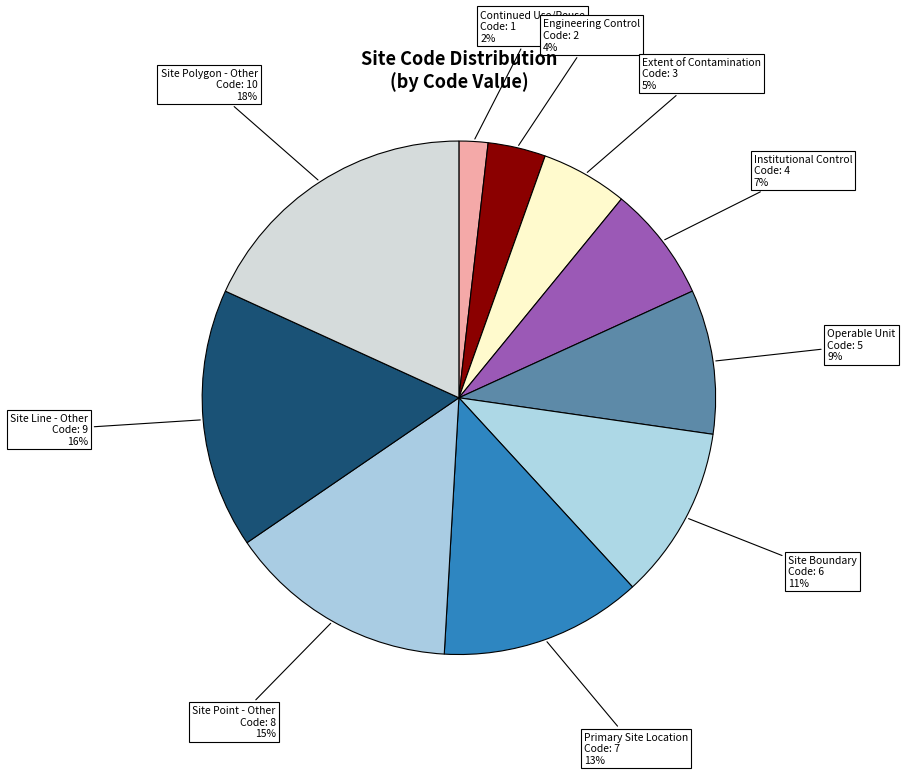

How many segments does this pie chart have?

10